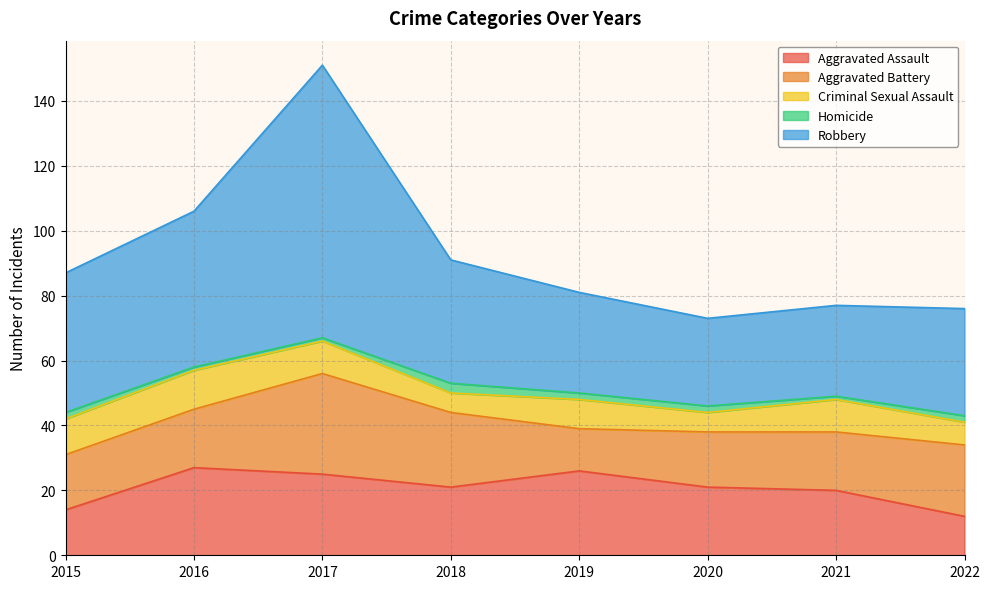

What is the value of the Robbery point at the 1st from the left?

43